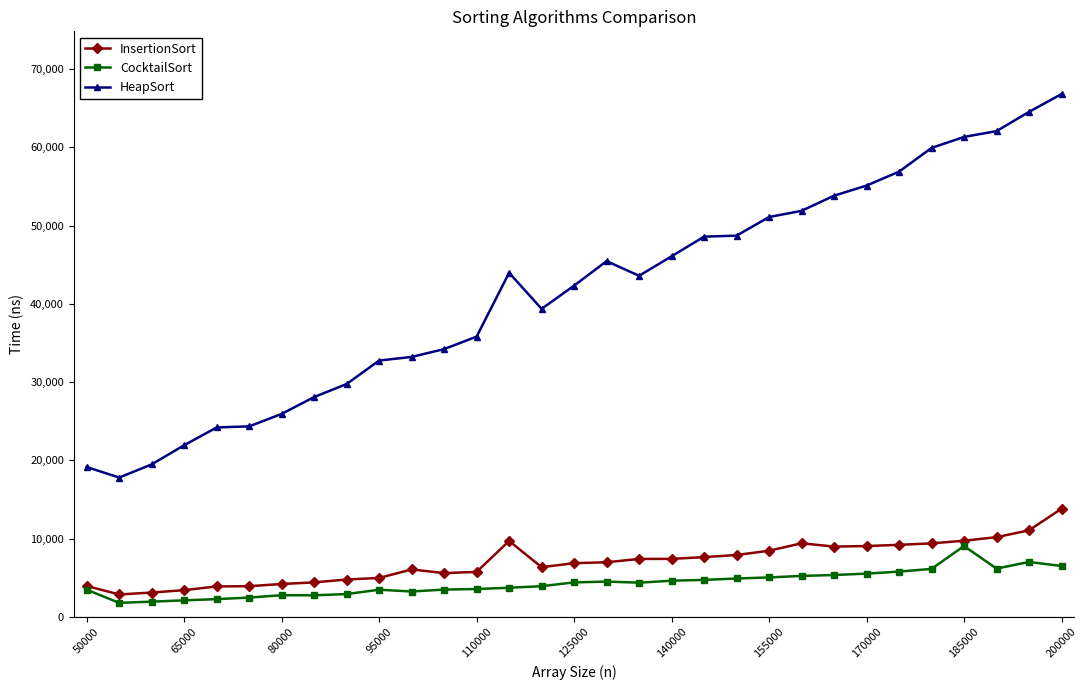

Which series has the largest total across all categories?

HeapSort